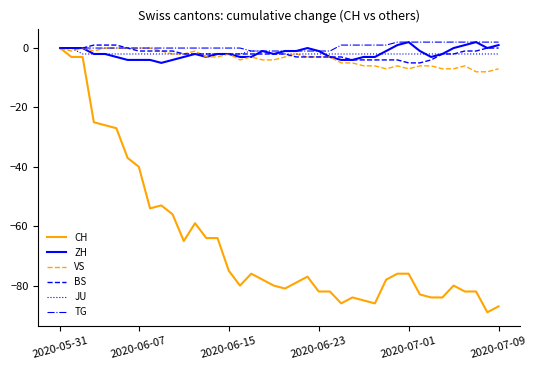

Reading left to right, list all the values displayed in this chart.

CH: 0	-3	-3	-25	-26	-27	-37	-40	-54	-53	-56	-65	-59	-64	-64	-75	-80	-76	-78	-80	-81	-79	-77	-82	-82	-86	-84	-85	-86	-78	-76	-76	-83	-84	-84	-80	-82	-82	-89	-87
ZH: 0	0	0	-2	-2	-3	-4	-4	-4	-5	-4	-3	-2	-3	-2	-2	-3	-3	-1	-2	-1	-1	0	-1	-3	-4	-4	-3	-3	-1	1	2	-1	-3	-2	0	1	2	0	1
VS: 0	-1	0	-1	0	0	0	0	0	-1	-2	-2	-1	-3	-3	-2	-4	-3	-4	-4	-3	-2	-3	-3	-3	-5	-5	-6	-6	-7	-6	-7	-6	-6	-7	-7	-6	-8	-8	-7
BS: 0	0	0	1	1	1	0	-1	-1	-1	-1	-2	-2	-2	-2	-2	-2	-2	-2	-2	-2	-3	-3	-3	-3	-3	-4	-4	-4	-4	-4	-5	-5	-4	-2	-2	-1	-1	0	0
JU: 0	0	-2	-2	-2	-2	-2	-2	-2	-2	-2	-2	-2	-2	-2	-2	-2	-1	-1	-2	-2	-2	-2	-2	-2	-2	-2	-2	-2	-2	-2	-2	-2	-2	-2	-2	-2	-2	-2	-2
TG: 0	0	0	0	0	0	0	0	0	0	0	0	0	0	0	0	0	-1	-1	-1	-1	-1	-1	-1	-1	1	1	1	1	1	2	2	2	2	2	2	2	2	2	2